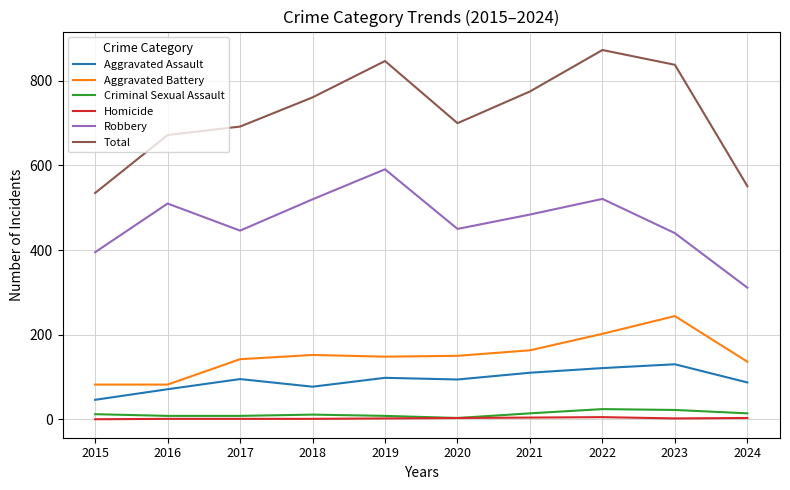

True or false: Total and Aggravated Battery cross at least once.

False